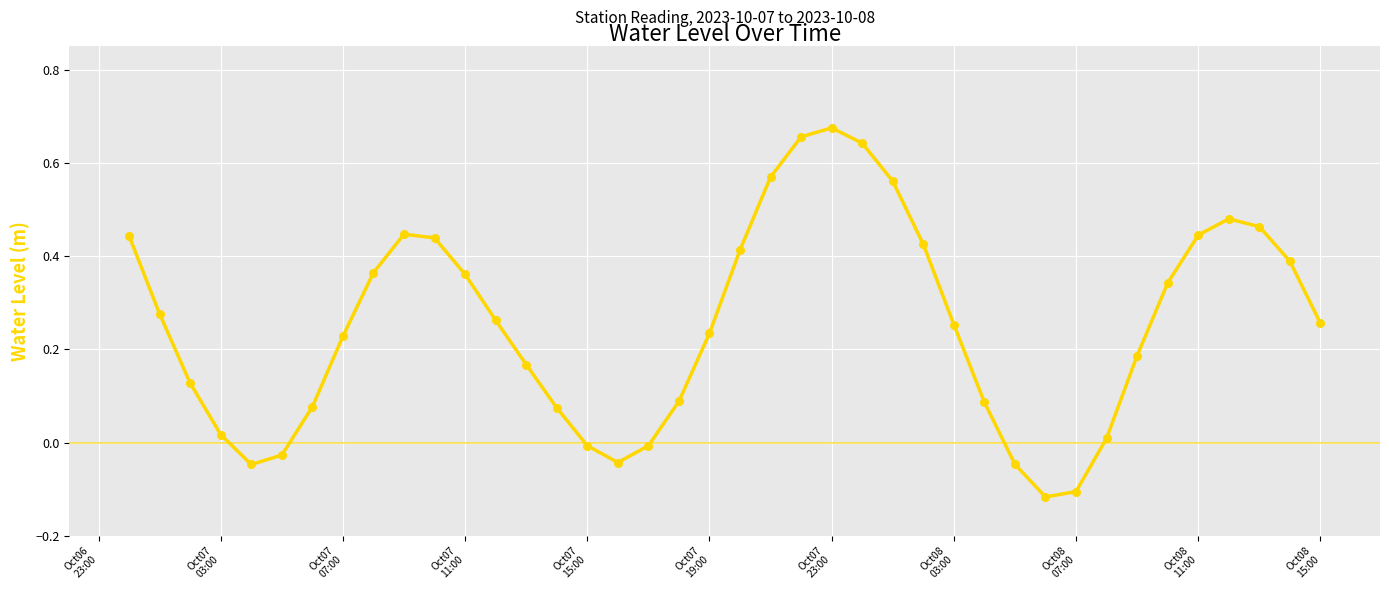

What is the difference between the maximum and minimum values?

0.8